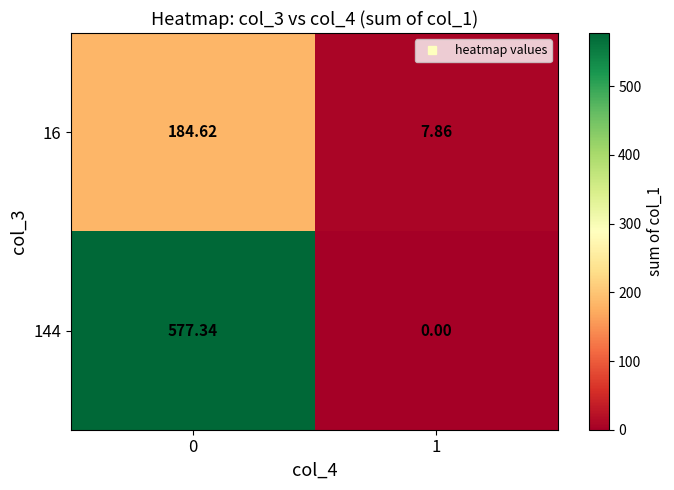

Rank the series by their average value, from lowest to highest.

16, 144